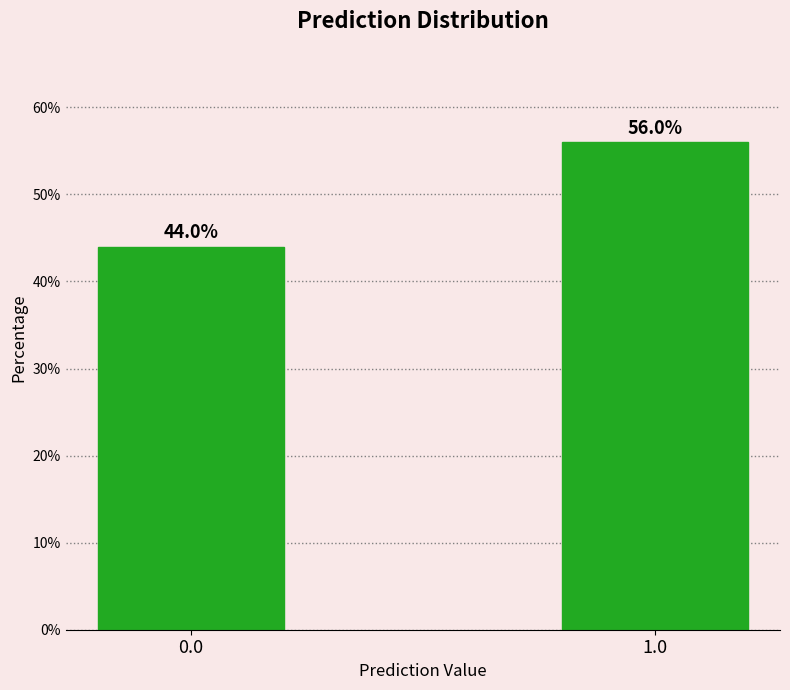

Reading right to left, what are all the values shown in this chart?

56.0	44.0